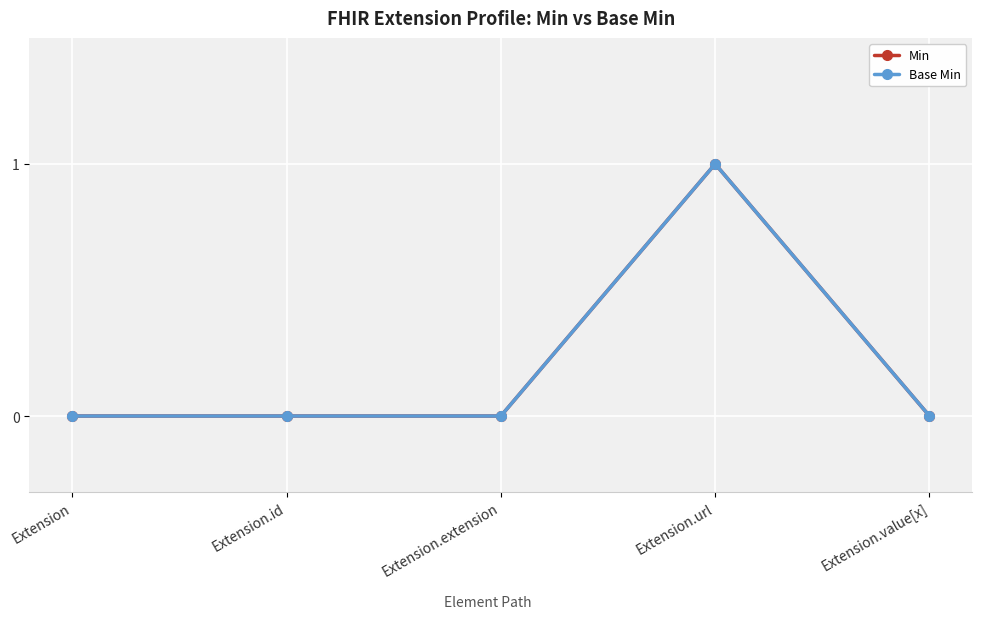

What is the difference between the maximum and second lowest values in the Base Min series?

1